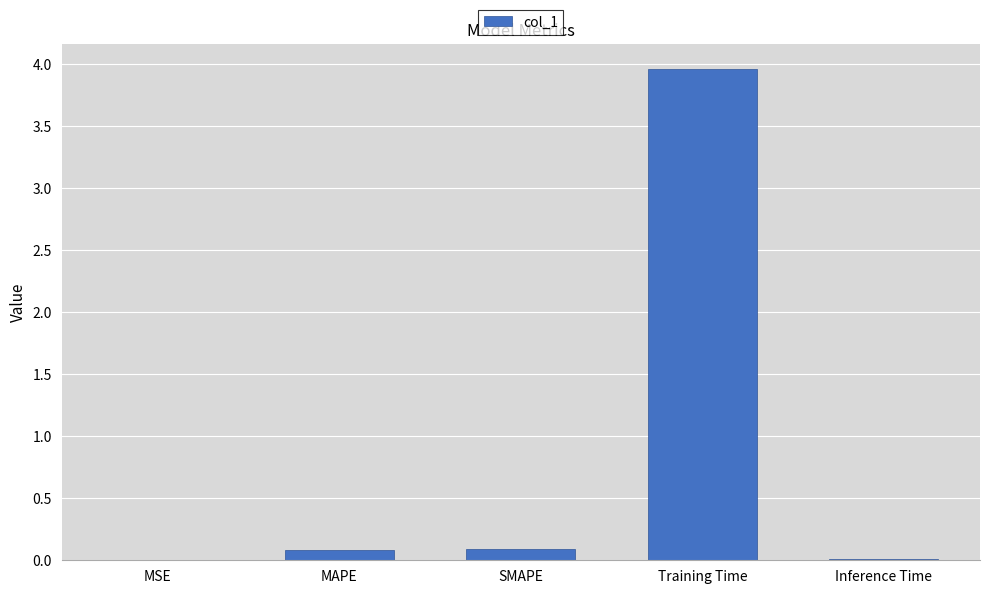

Is it true that the value at MSE is 0.0?

True